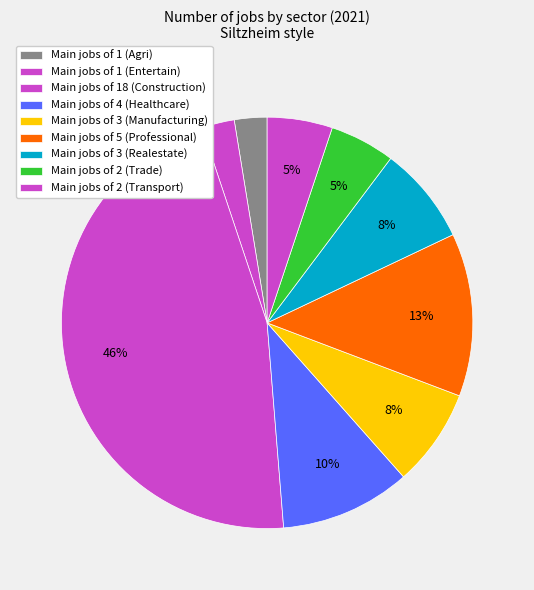

What is the smallest slice in the pie chart?

JobsAgriculture